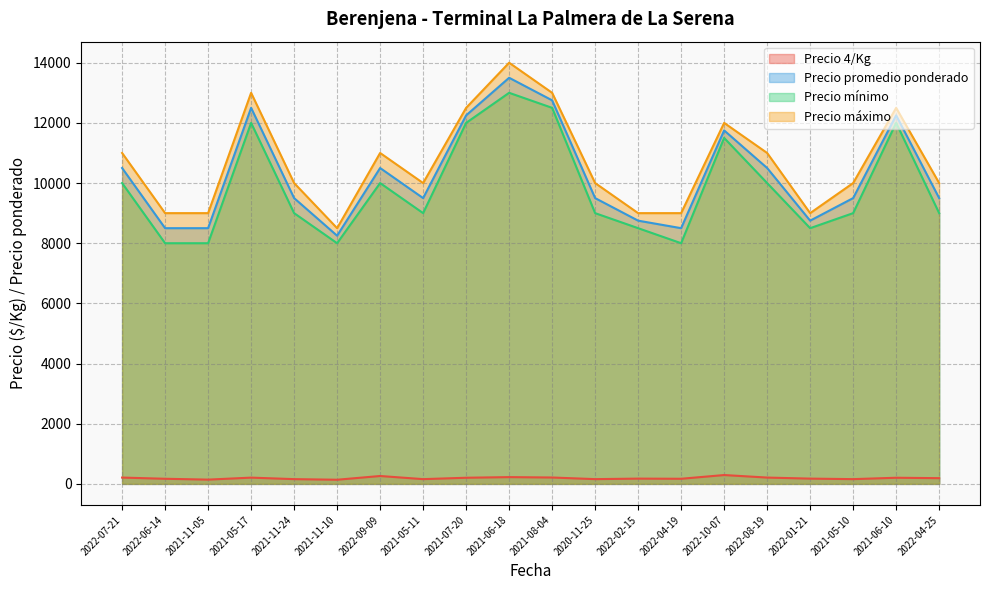

What is the spread (max minus min) of values at 2021-11-05?

8858